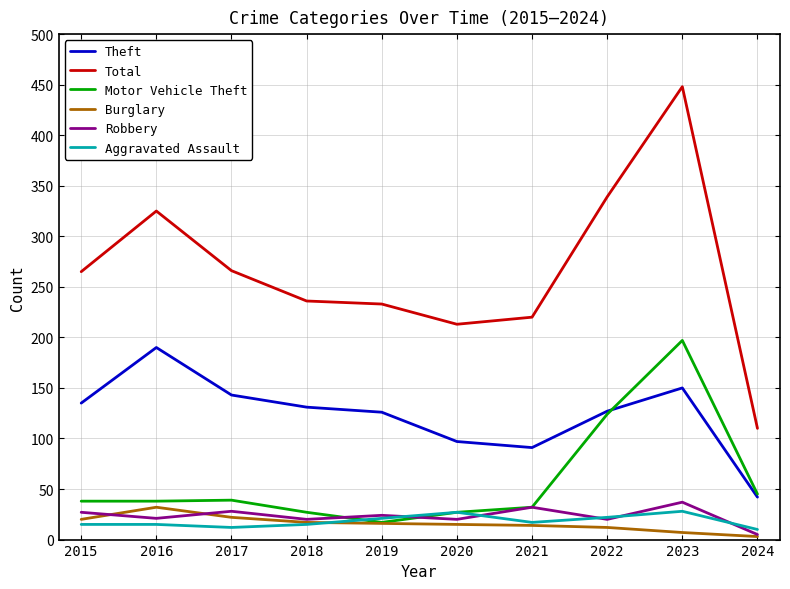

At which category is the sum across all series the highest?

2023